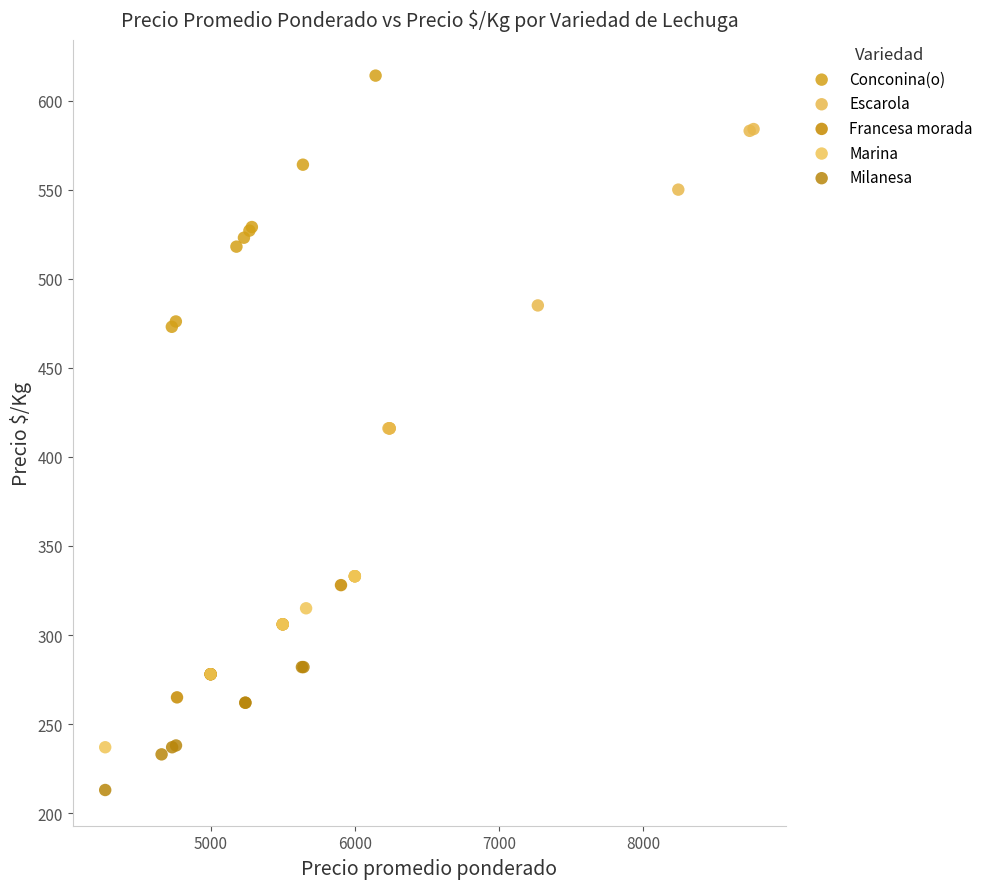

Which series contains the highest Y value?

Conconina(o)